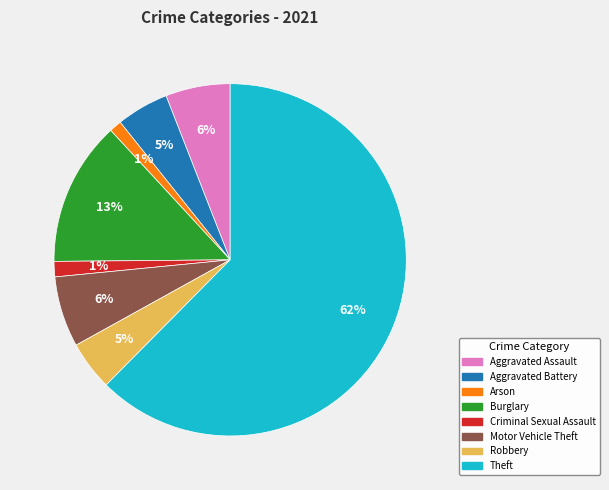

Is there any slice that represents more than half of the pie?

Yes